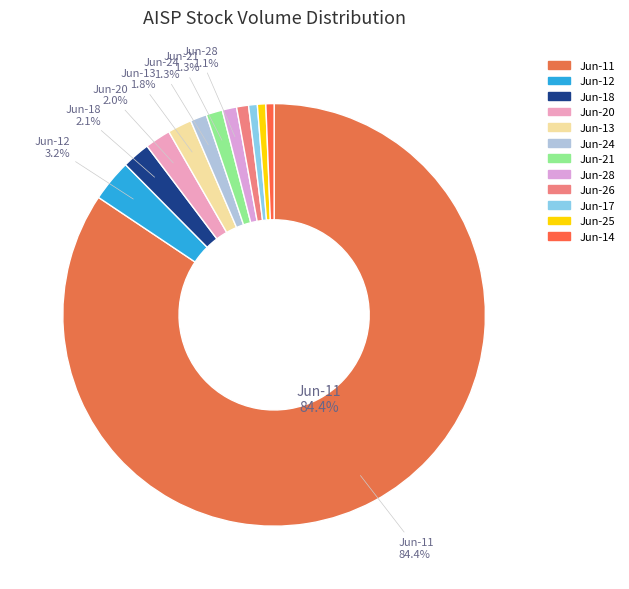

To the nearest percent, what is the average slice percentage?

8%